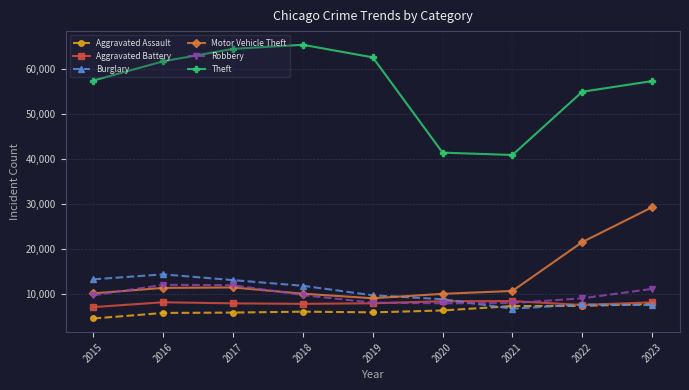

True or false: Burglary has a value of 19174 at 2016.

False